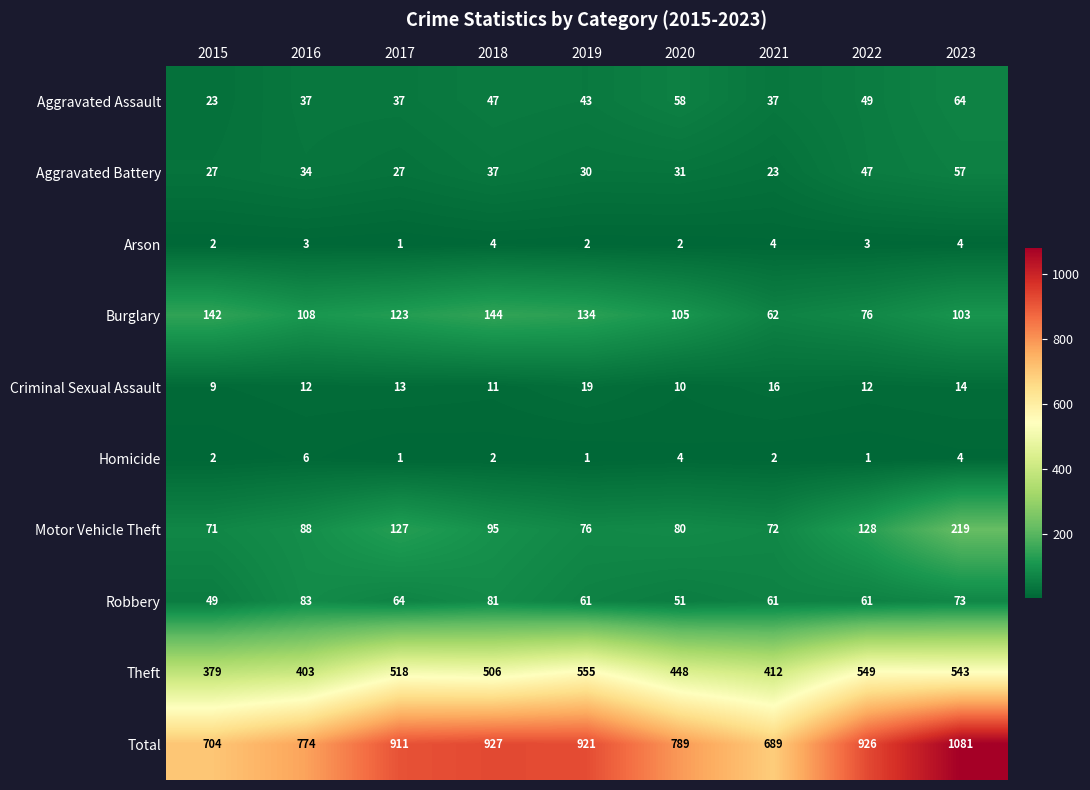

What is the difference between the Theft values at 2016 and 2020?

45